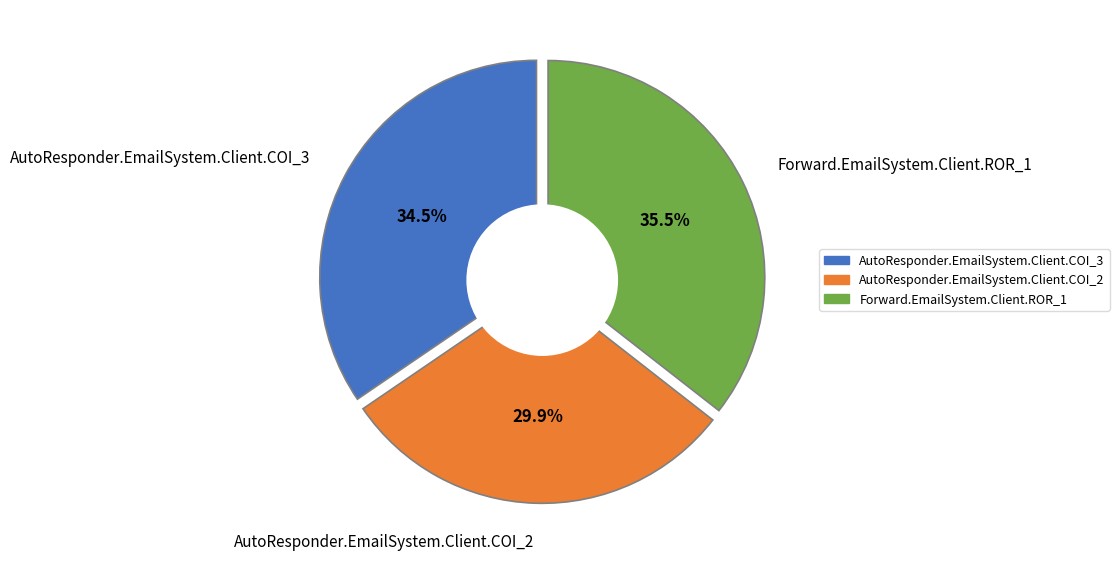

What percentage is the AutoResponder.EmailSystem.Client.COI_3 slice, to the nearest percent?

35%